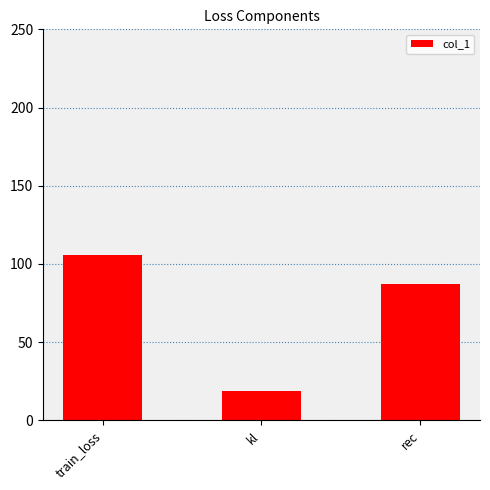

What position from the left is rec?

3